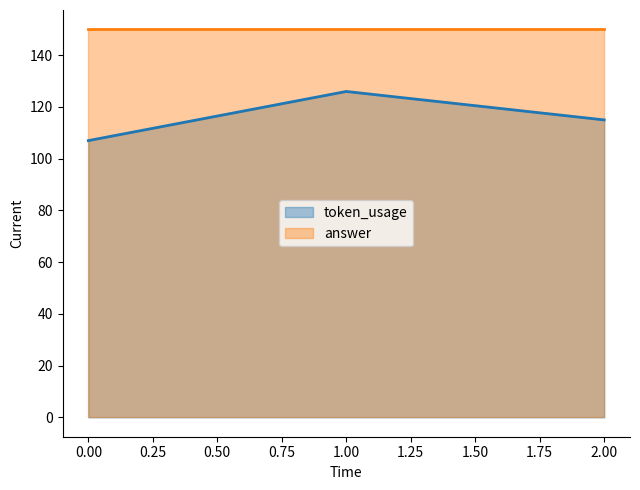

The value at 1 is 192. True or false?

False